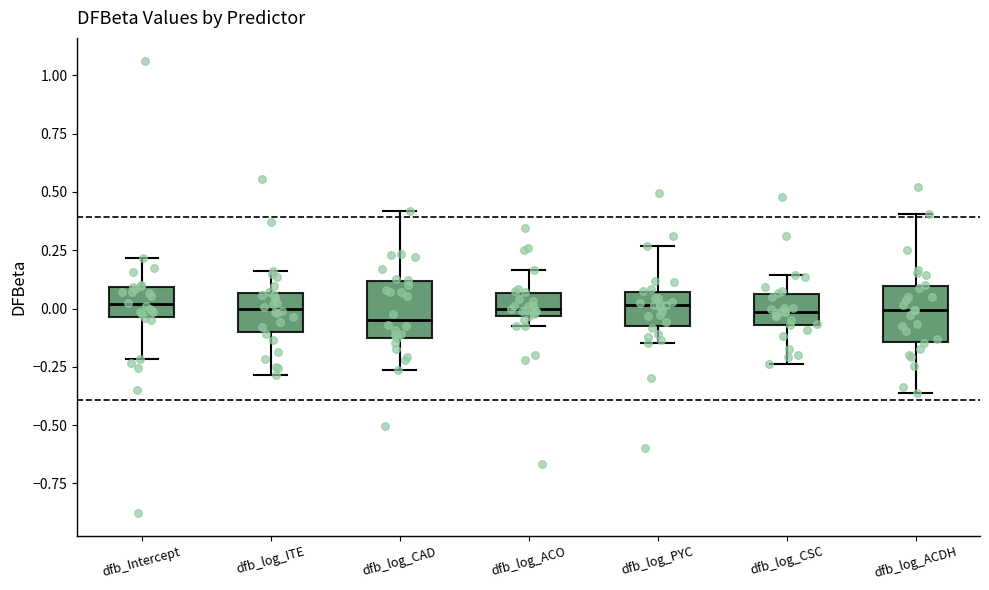

Reading left to right, read every box against the y-axis: the position of its median line, the range the box covers, and the ends of its whiskers. The values are not printed on the chart, so give them approximately, as read against the axis.

dfb_Intercept: median 0.00, box -0.05 to 0.10, whiskers -0.20 to 0.20
dfb_log_ITE: median 0.00, box -0.10 to 0.05, whiskers -0.30 to 0.15
dfb_log_CAD: median -0.05, box -0.10 to 0.10, whiskers -0.25 to 0.40
dfb_log_ACO: median 0.00, box -0.05 to 0.05, whiskers -0.05 (just below the box's lower edge) to 0.15
dfb_log_PYC: median 0.00, box -0.10 to 0.05, whiskers -0.15 to 0.25
dfb_log_CSC: median 0.00, box -0.05 to 0.05, whiskers -0.25 to 0.15
dfb_log_ACDH: median 0.00, box -0.15 to 0.10, whiskers -0.35 to 0.40